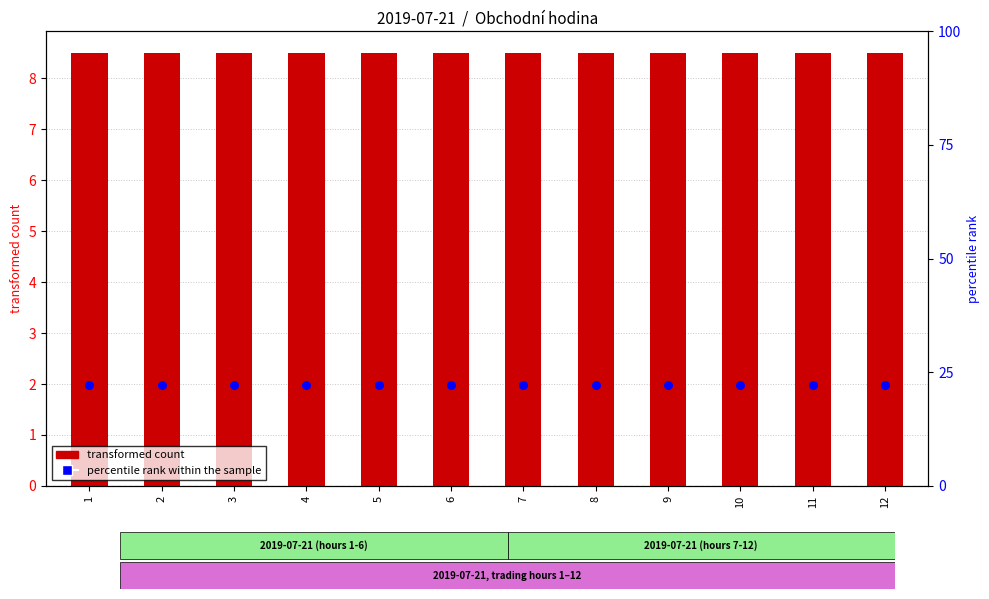

What are all the series names shown in the legend?

transformed count, percentile rank within the sample